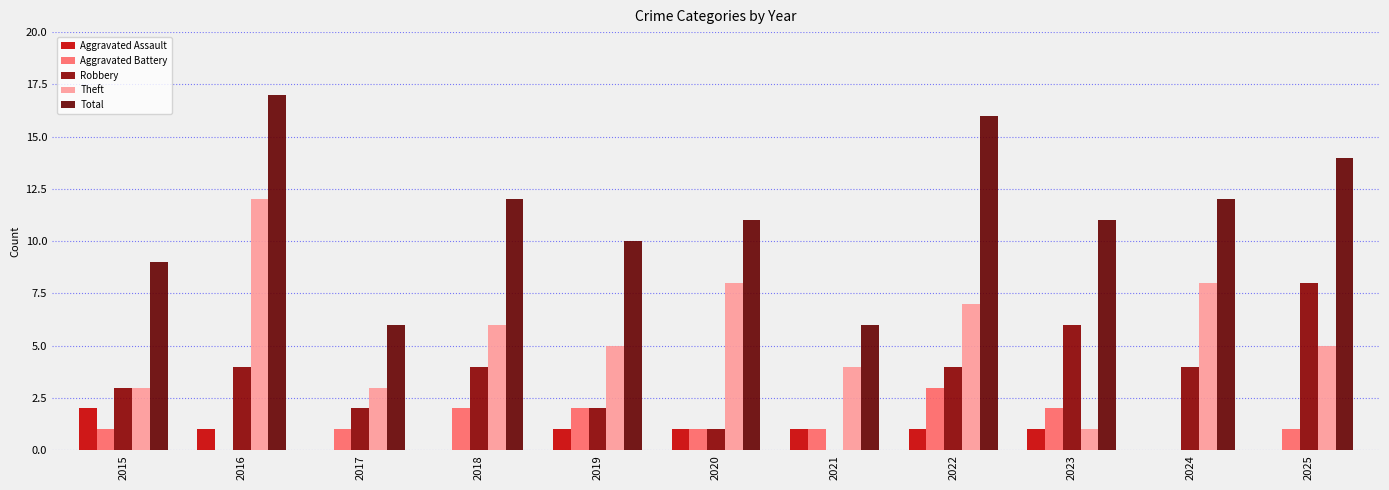

How many Robbery values are between 2 and 4?

7